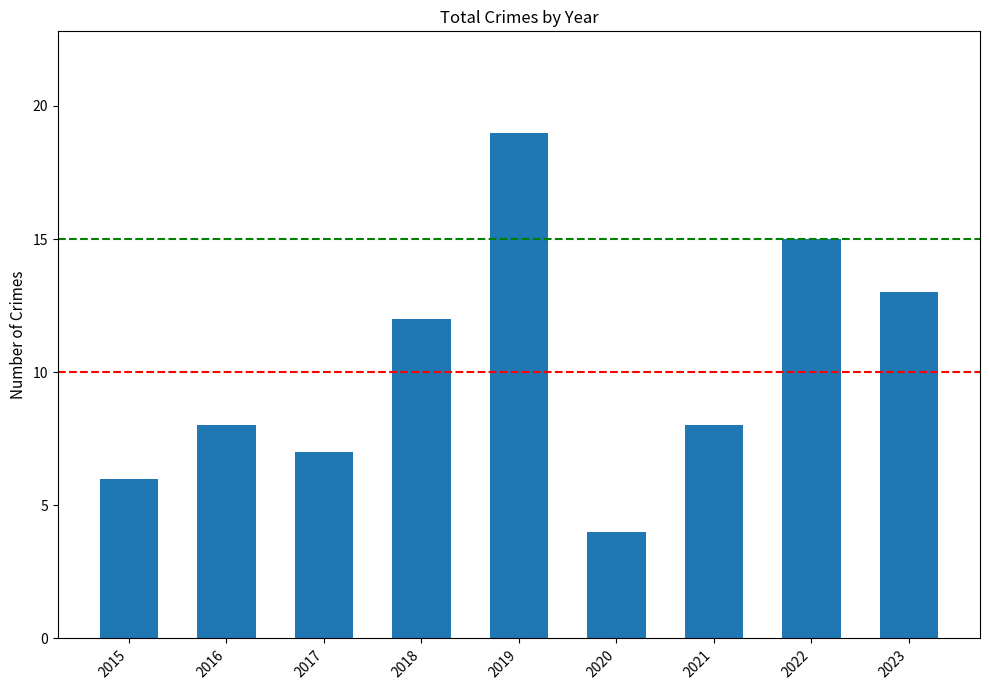

Reading left to right, transcribe all the data shown in this chart.

2015=6	2016=8	2017=7	2018=12	2019=19	2020=4	2021=8	2022=15	2023=13